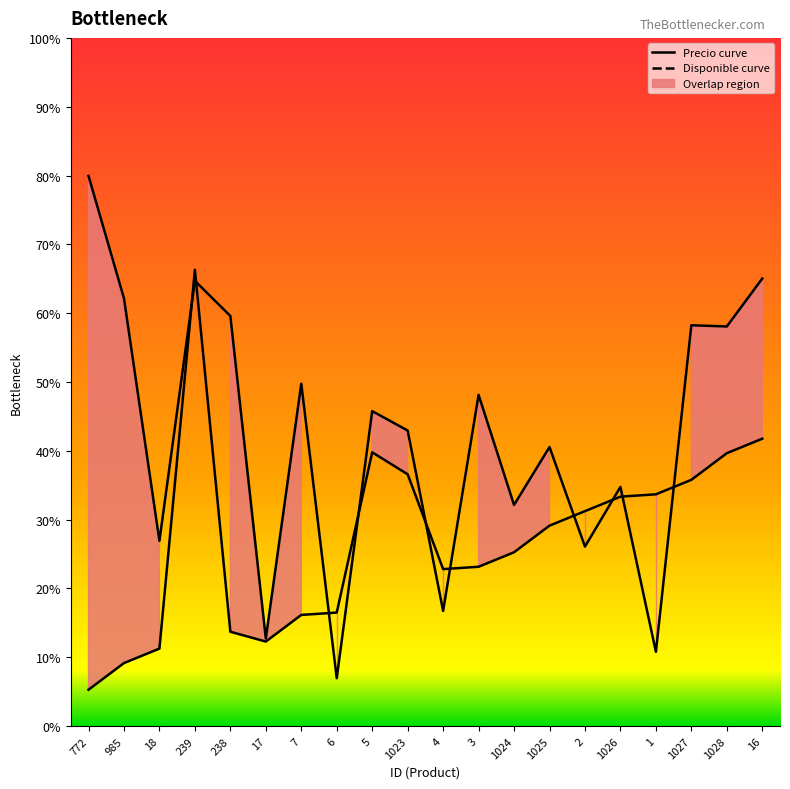

What is the spread (max minus min) of values at 1024?

6.9